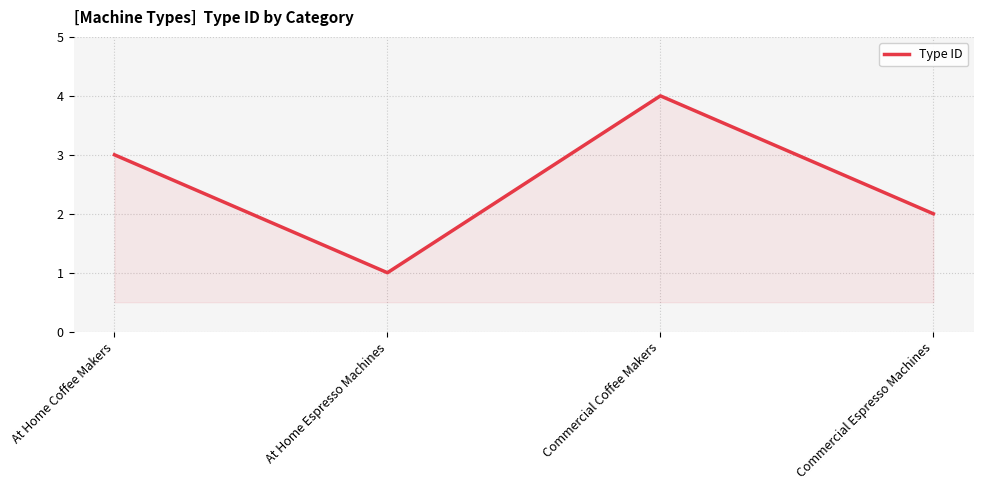

What is the difference between the values at At Home Coffee Makers and Commercial Coffee Makers?

1